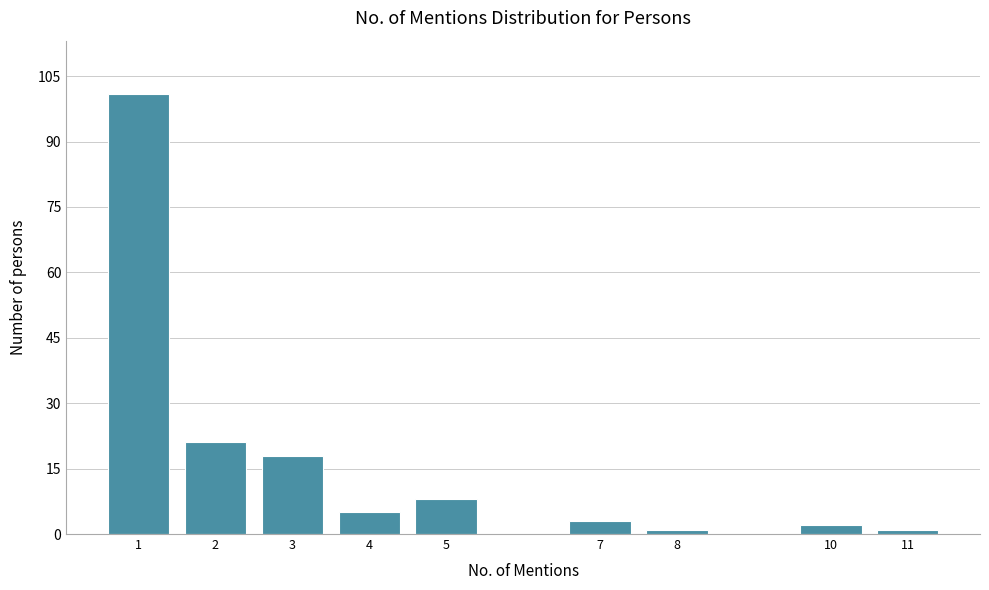

Reading right to left, list all the values displayed in this chart.

1	2	1	3	8	5	18	21	101